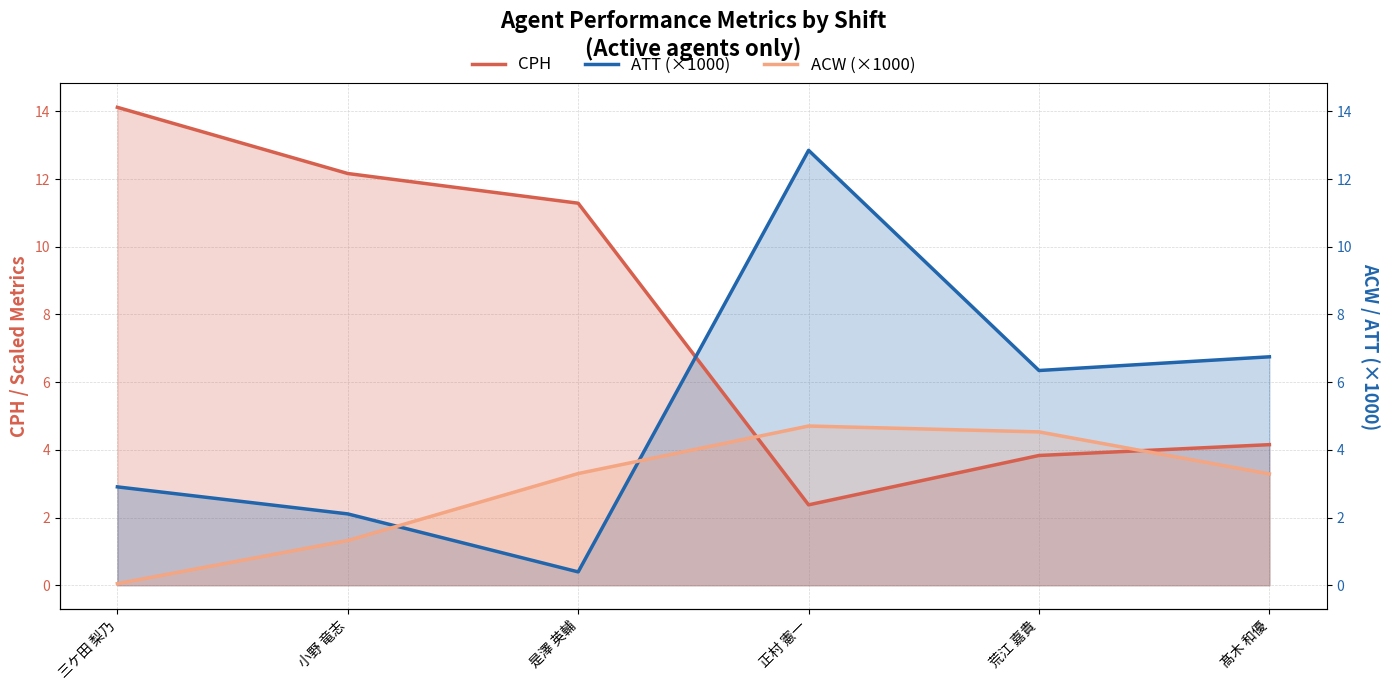

How many times do CPH and ACW cross each other?

2